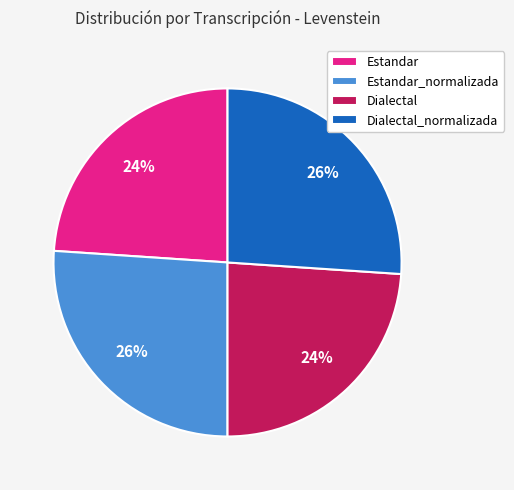

Approximately how many times larger is the value at Estandar compared to Dialectal_normalizada?

0.9